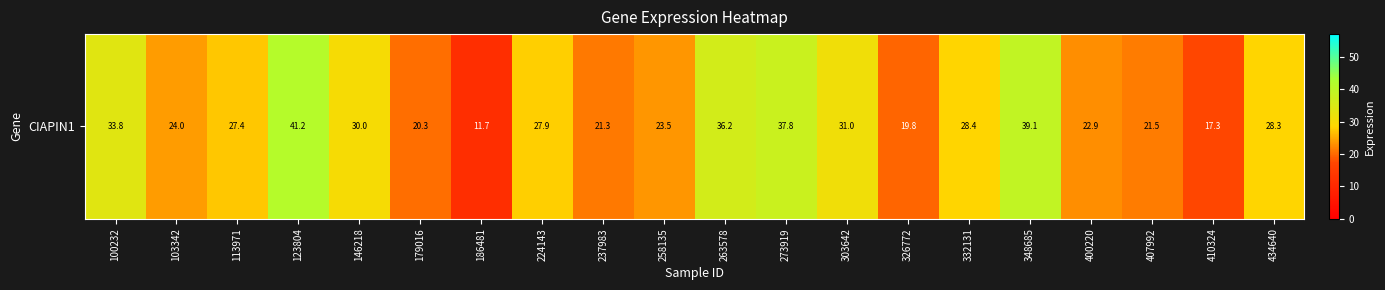

The value at 407992 is 21.5. True or false?

True